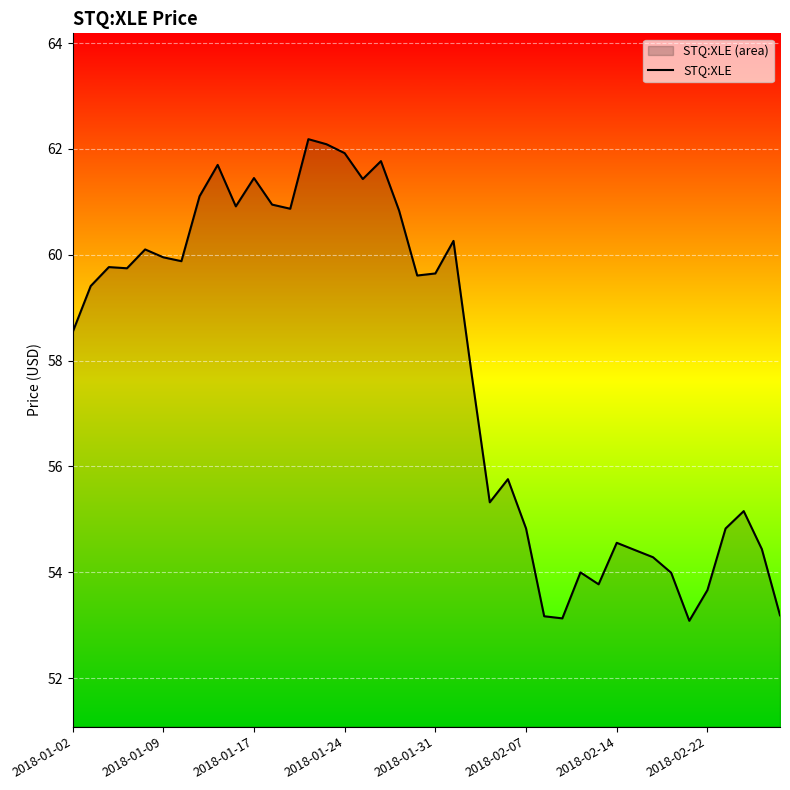

What is the difference between the maximum and minimum values?

9.1